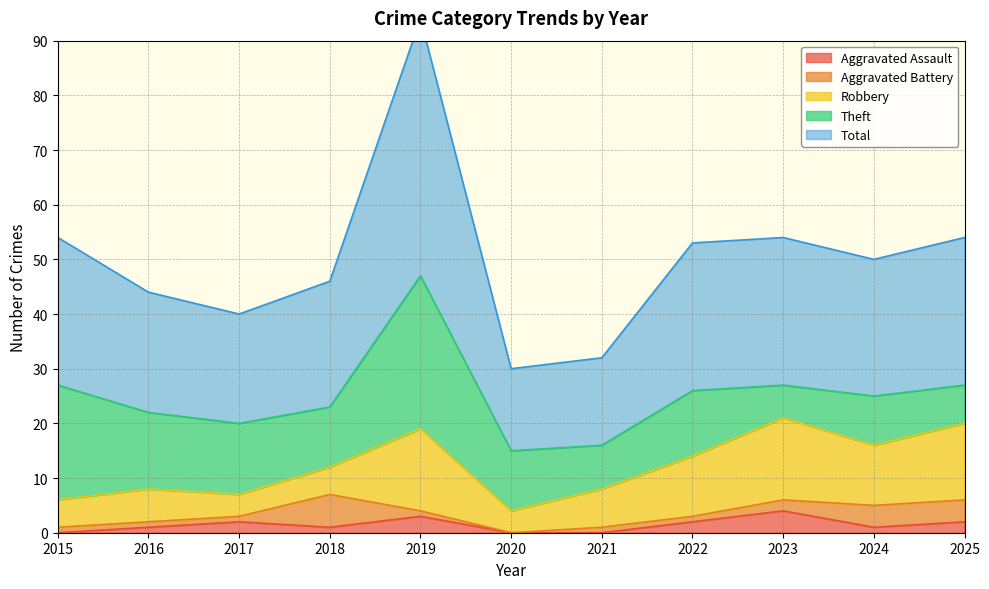

At which label does Aggravated Battery reach its peak?

2018